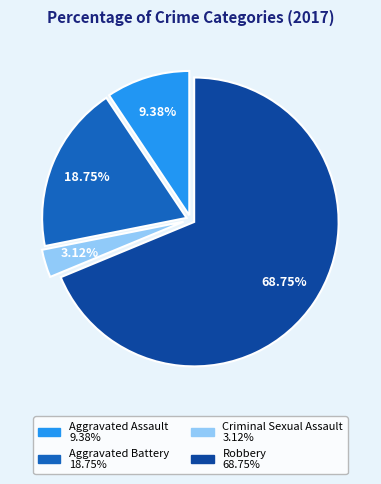

The Robbery slice represents 62% of the pie. True or false?

False